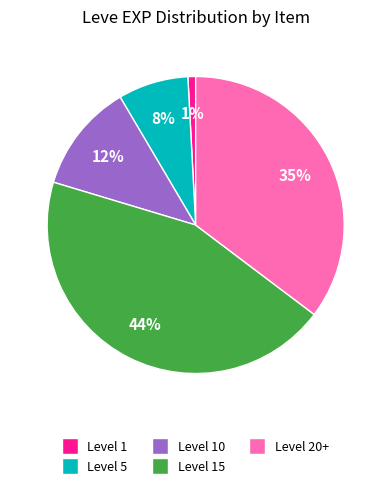

Is there a majority slice in this chart?

No